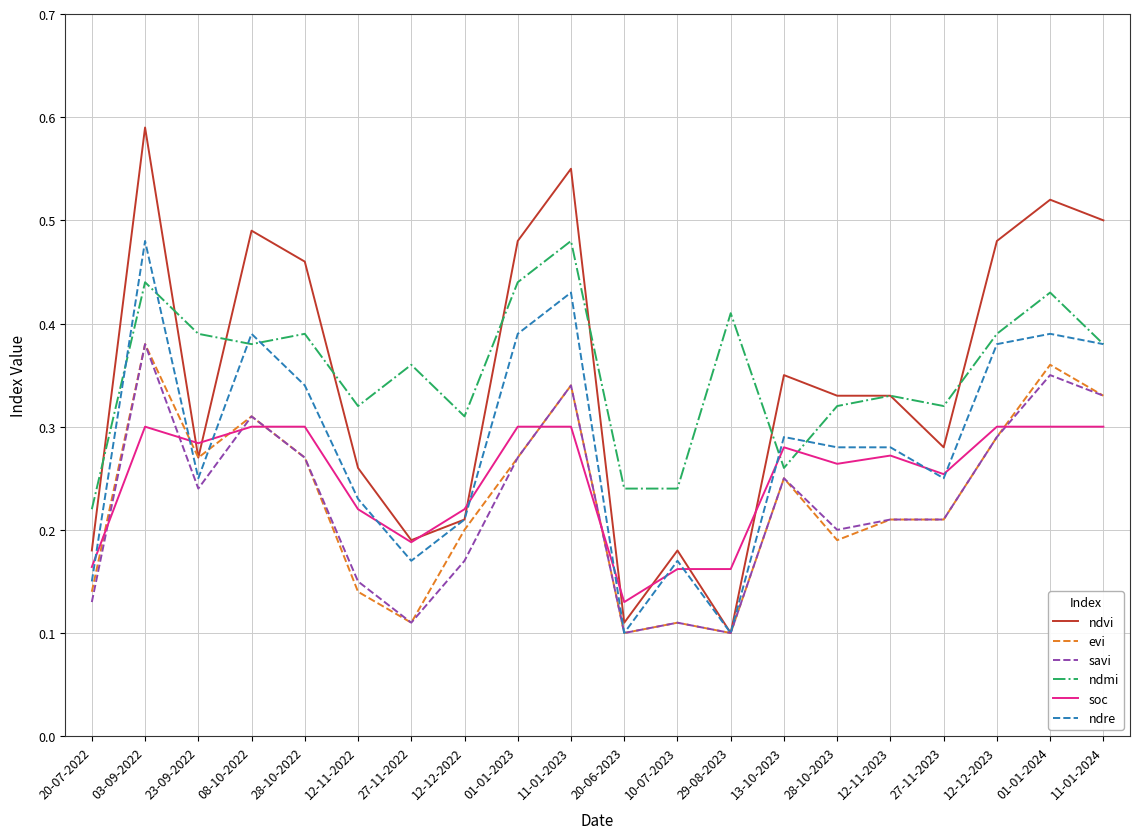

How many lines are shown in the chart?

6